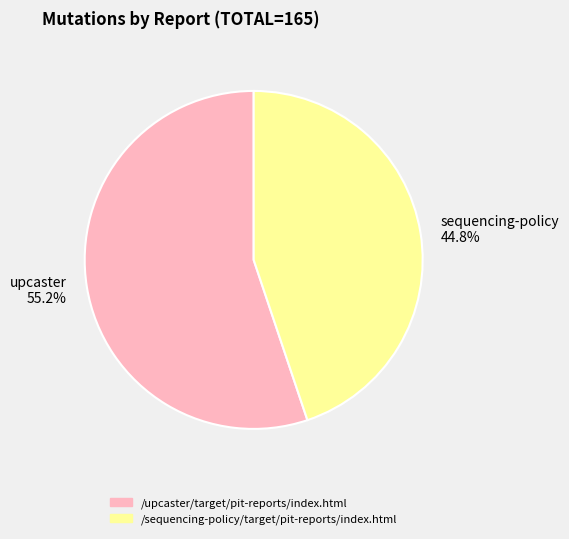

How many segments does this pie chart have?

2